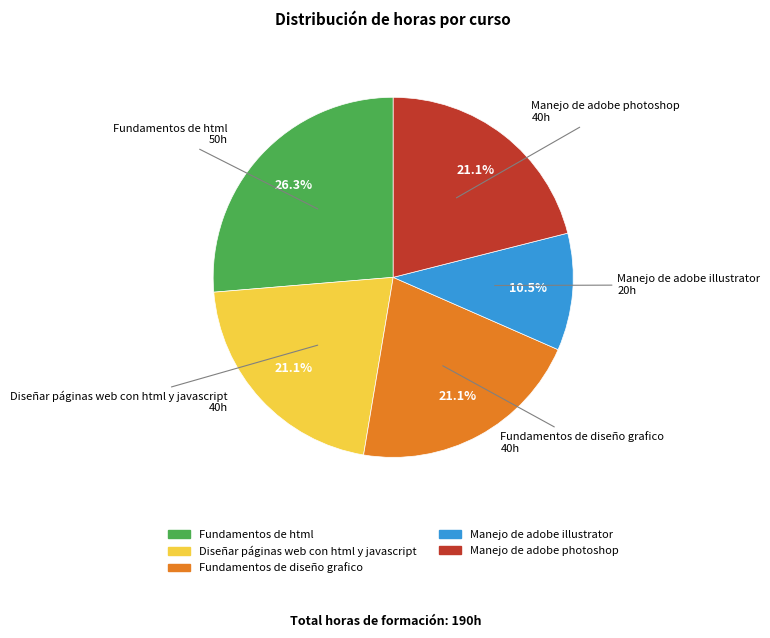

How many segments does this pie chart have?

5